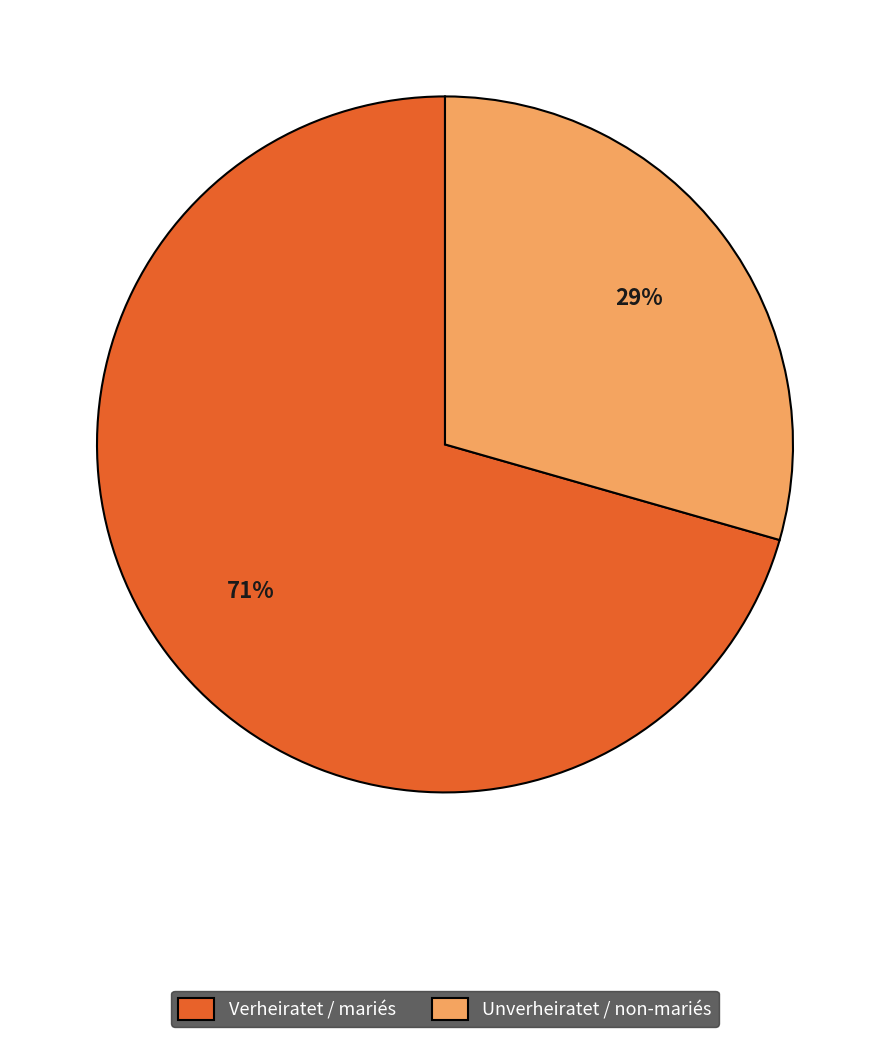

Which slice is the largest?

Verheiratet / mariés